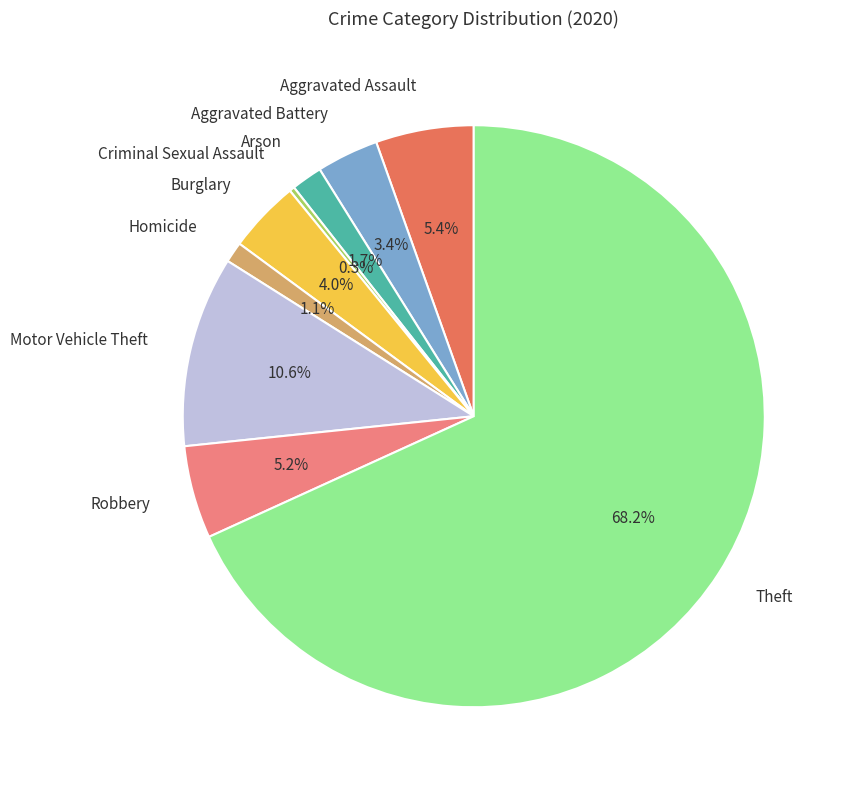

What is the majority slice?

Theft